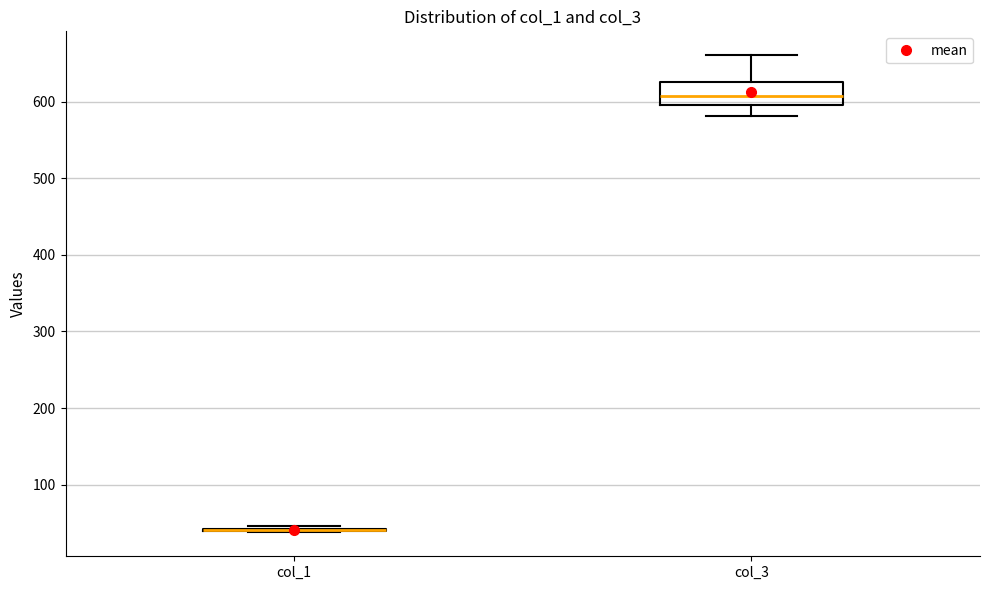

Reading left to right, transcribe this box plot: for each box, give where its median line is, the range the box spans, and where its two whiskers end, as read against the y-axis. The values are not printed on the chart, so give them approximately, as read against the axis.

col_1: box collapsed to a line at 40, whiskers 40 to 50
col_3: median 610, box 600 to 630, whiskers 580 to 660